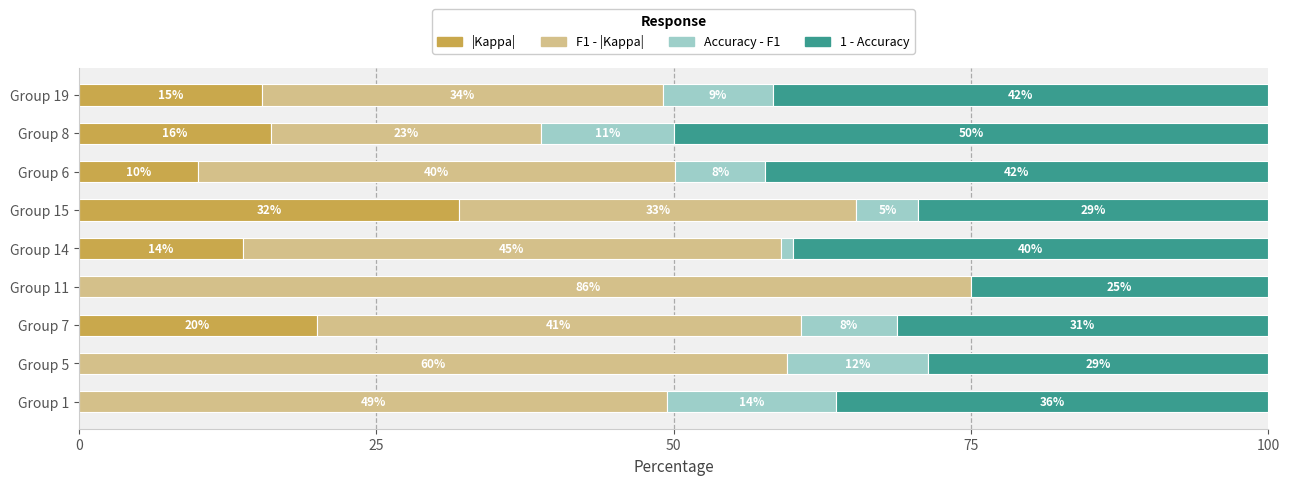

The 1 - Accuracy series shows 29.4 at Group 15. True or false?

True